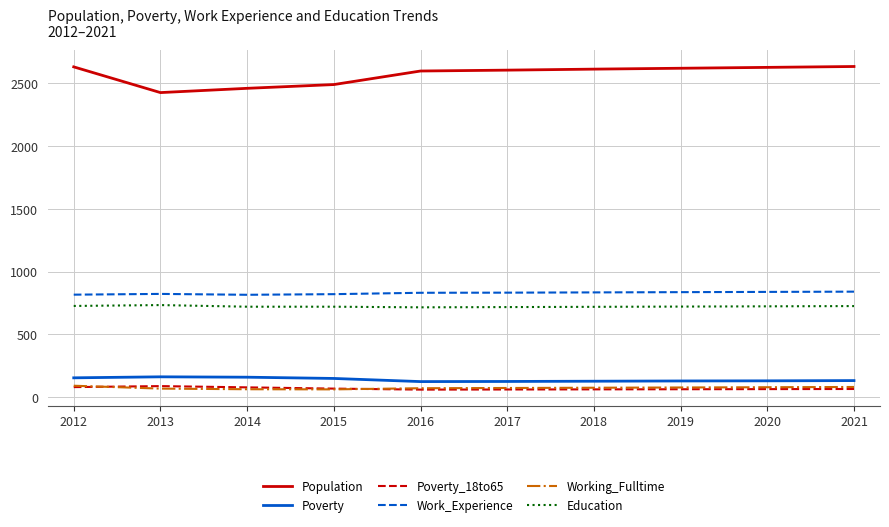

What is the difference between the Poverty values at 2017 and 2018?

2